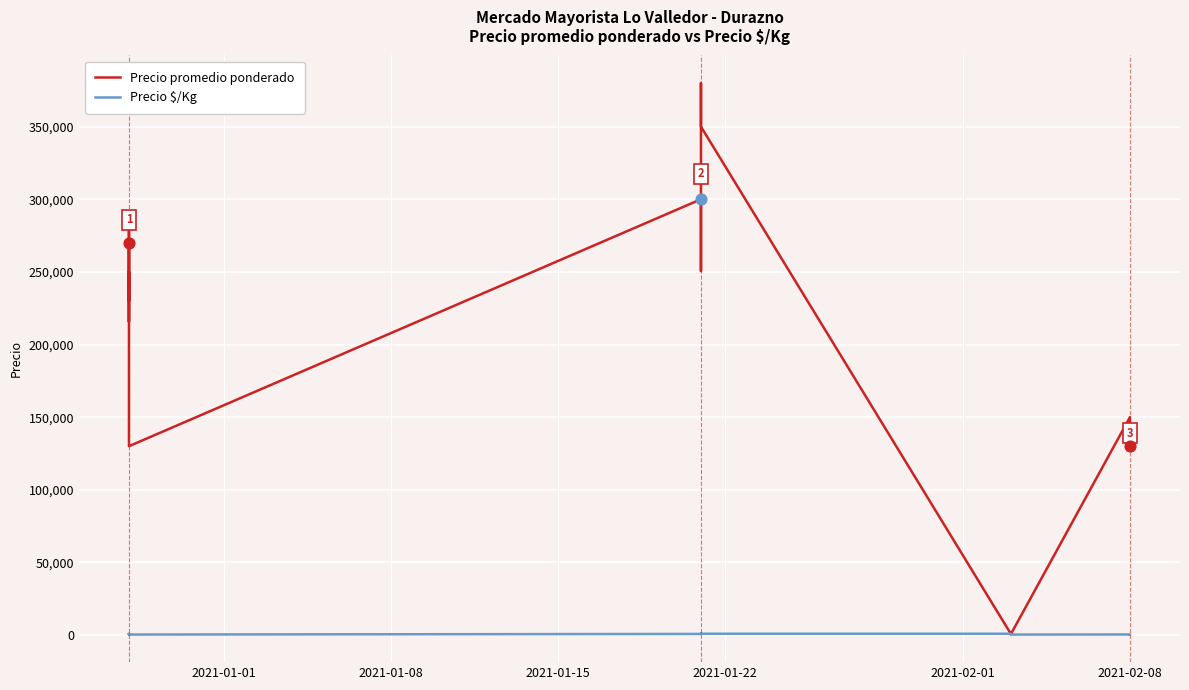

At how many categories does at least one series exceed 344509?

2